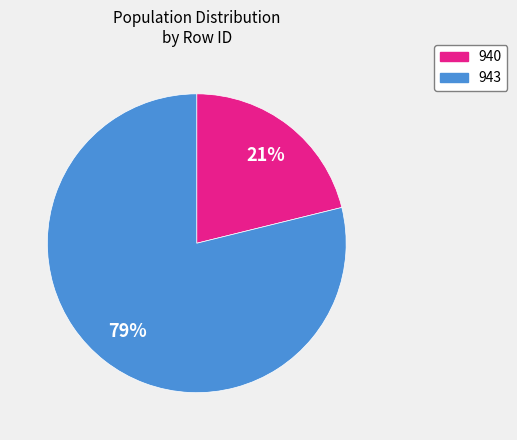

True or false: 940 accounts for 28% of the total.

False